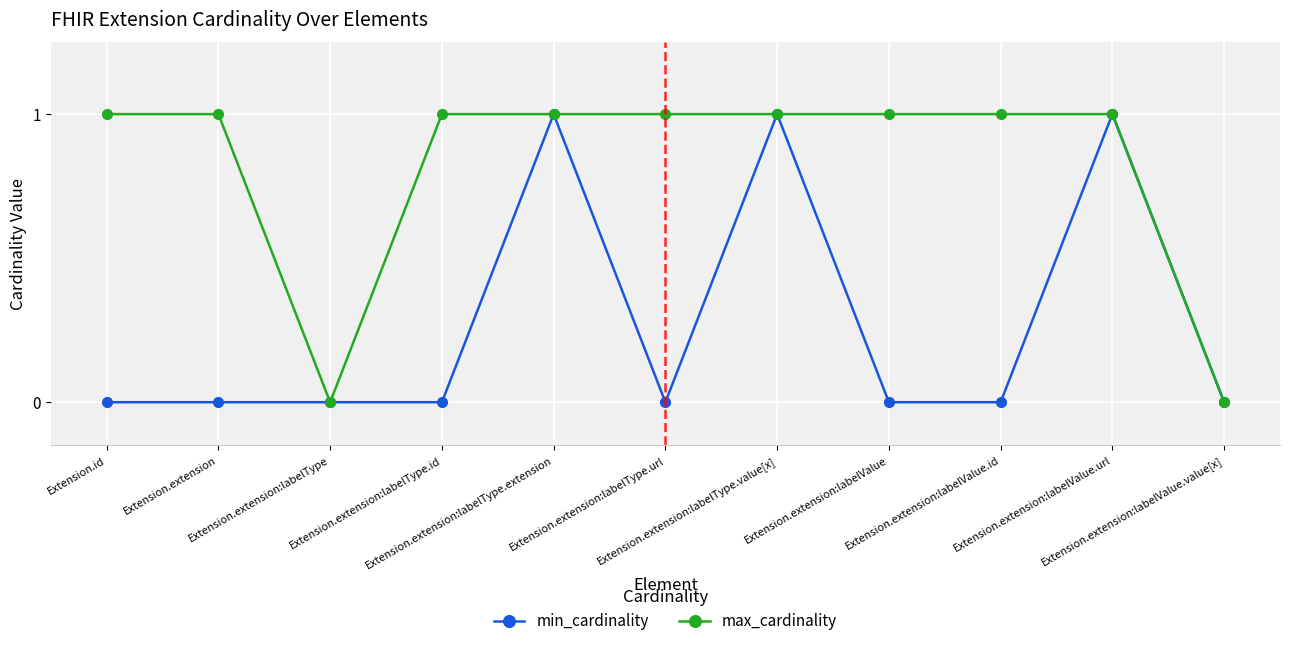

True or false: min_cardinality has a value of 1 at Extension.extension:labelType.id.

False